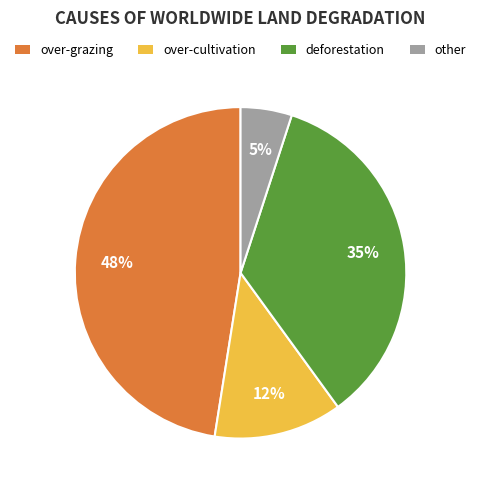

Does deforestation represent more than half of the total?

No